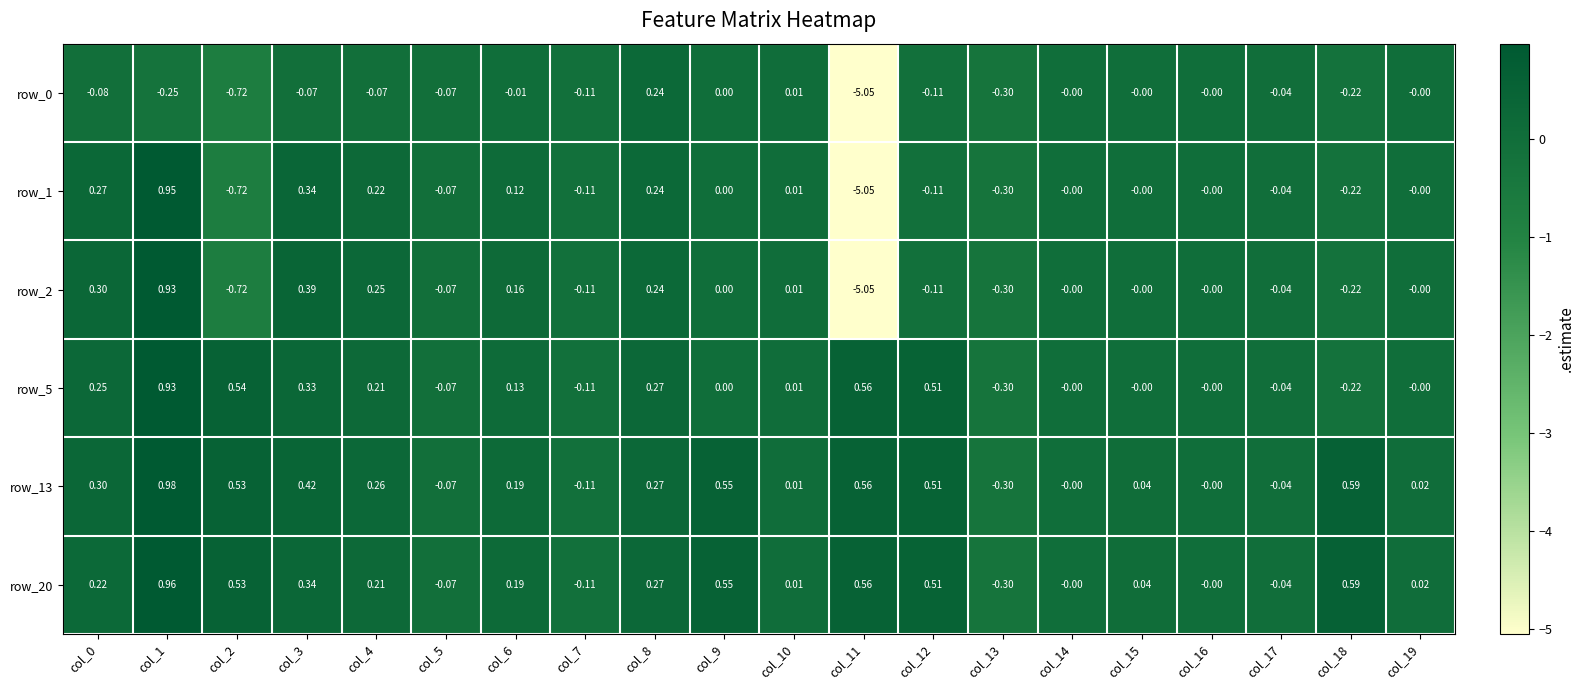

Which category has the highest value in the row_1 series?

col_1